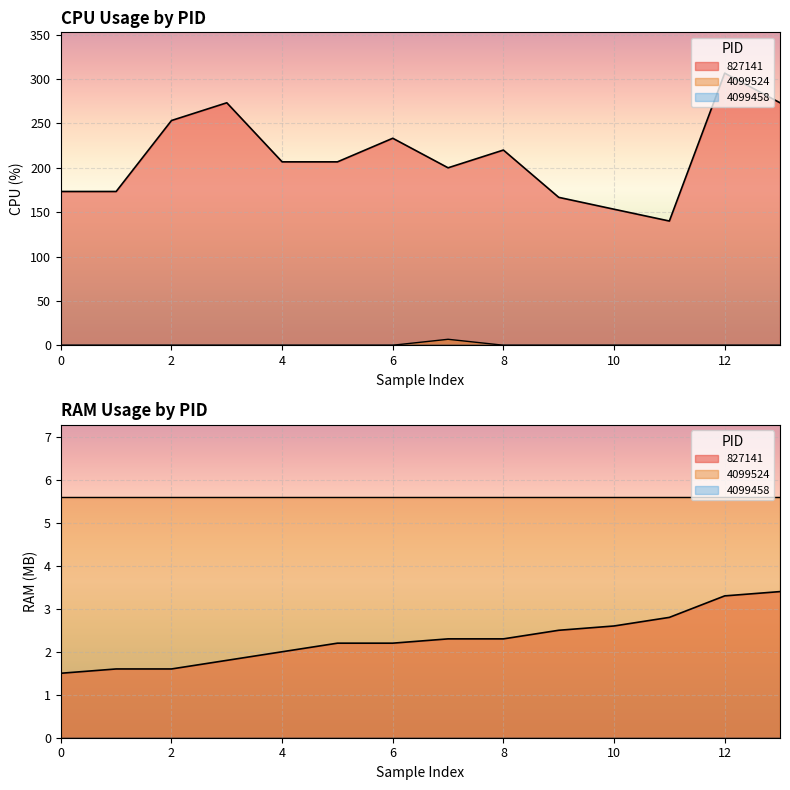

Does the chart display data point markers on the line(s)?

No